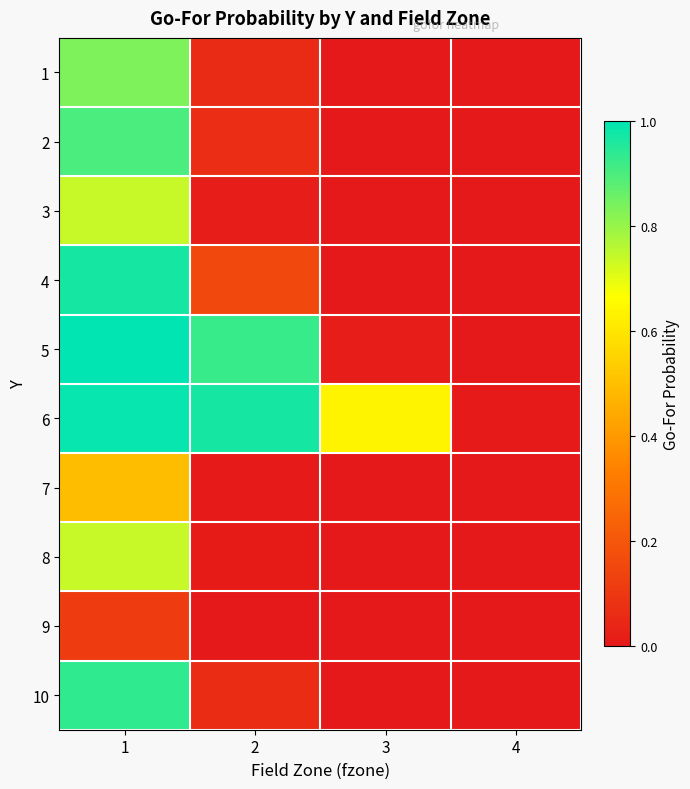

At how many categories does at least one series exceed 0?

4